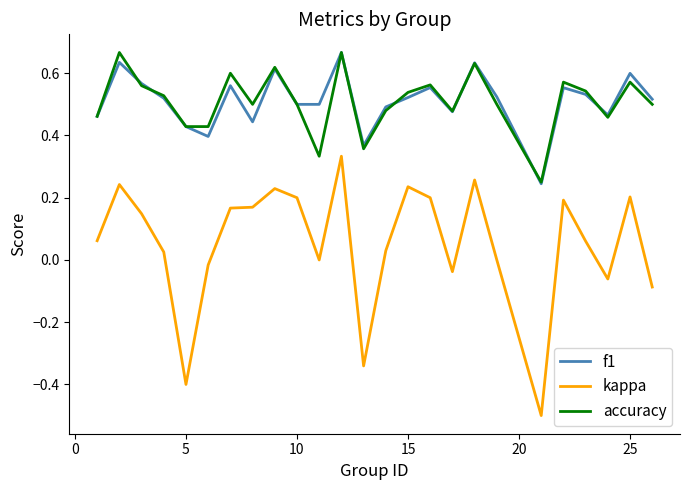

What is the smallest value displayed?

-0.5